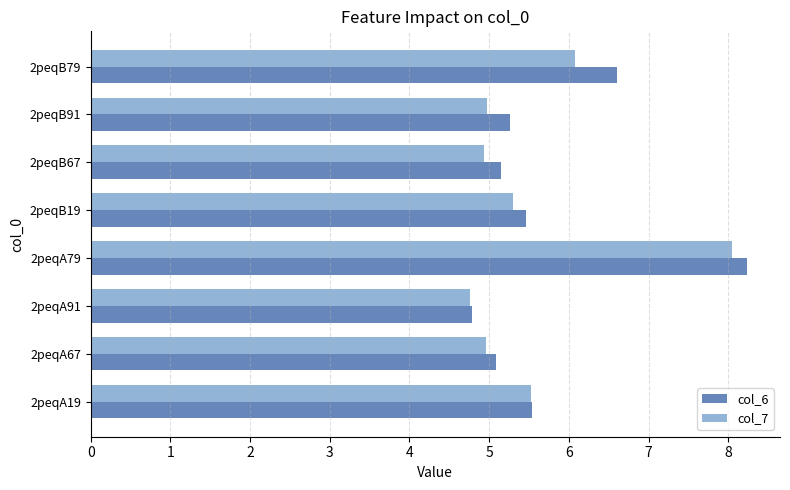

How many data points in col_6 are above 5?

7